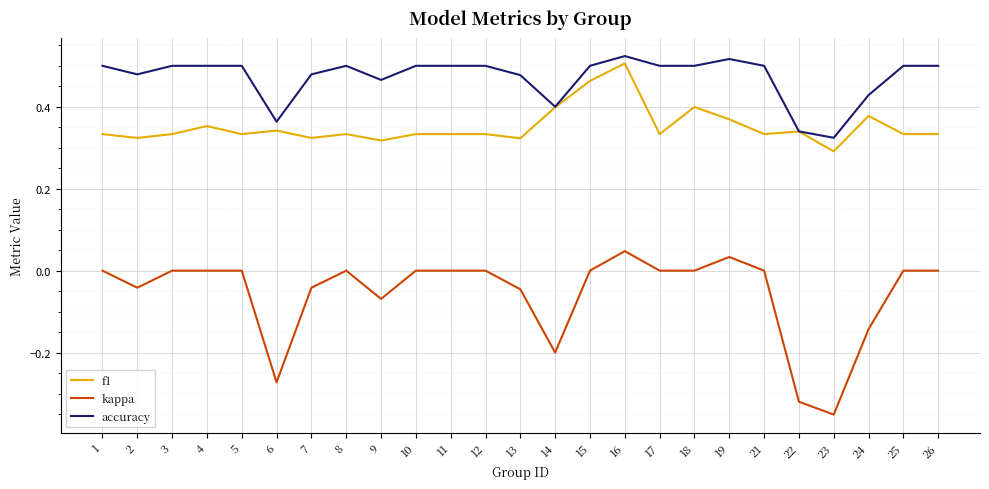

Is the value of f1 at 13 greater than the value of kappa at 25?

Yes